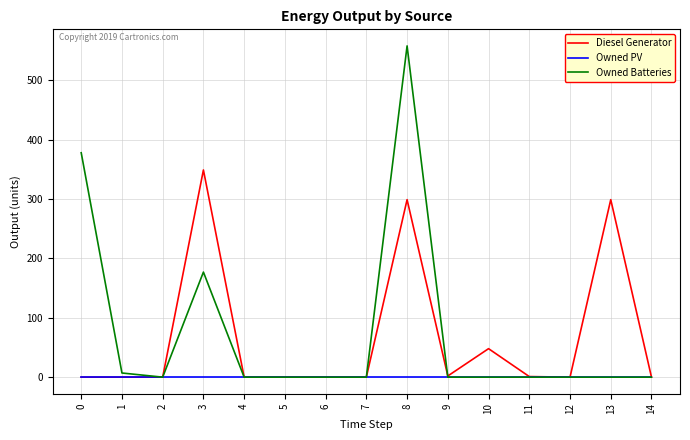

At which category is the sum across all series the highest?

8